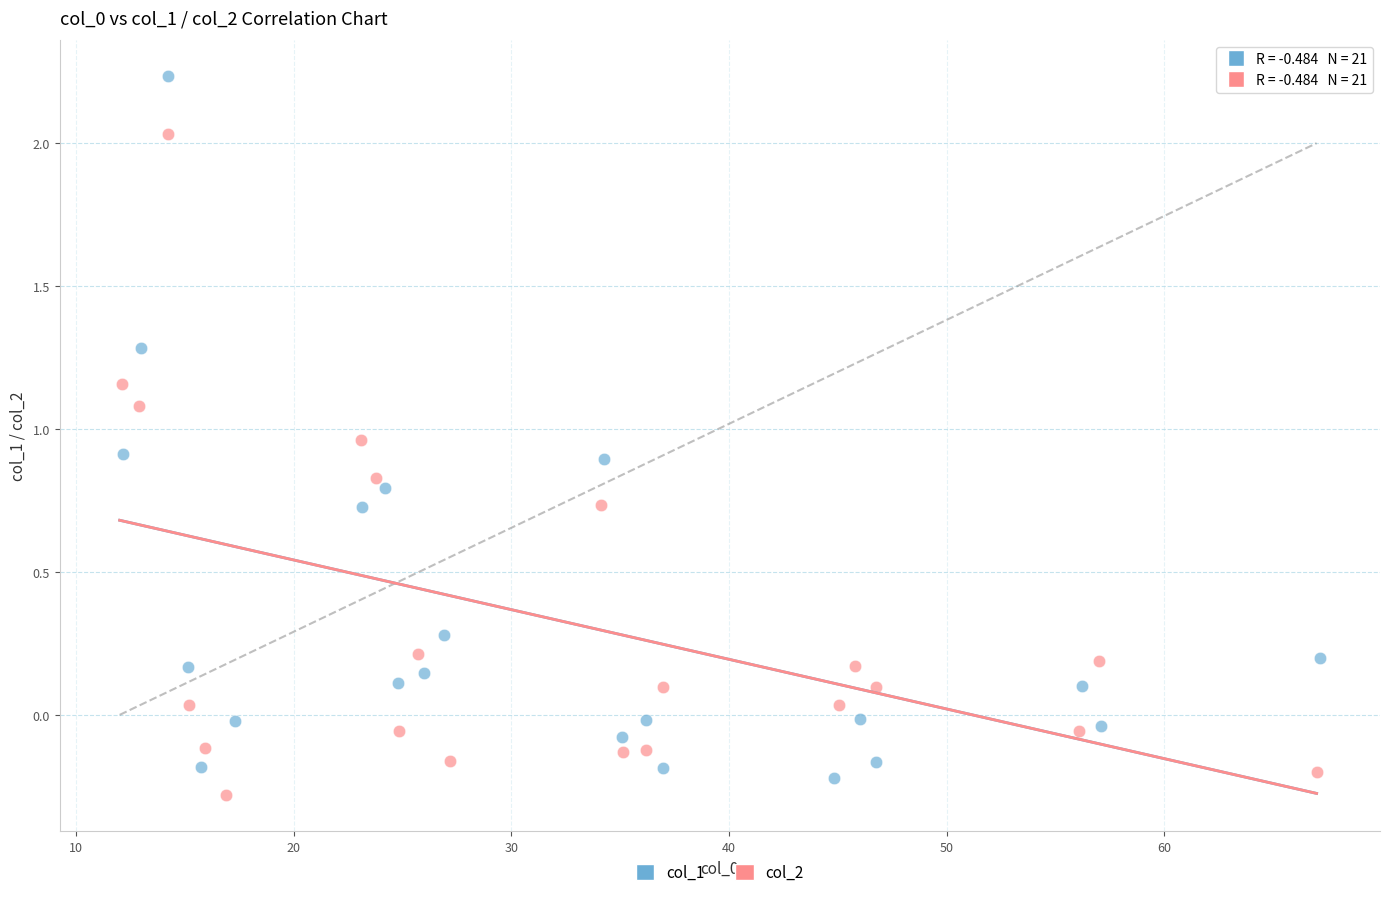

Which series reaches the maximum Y coordinate?

col_1